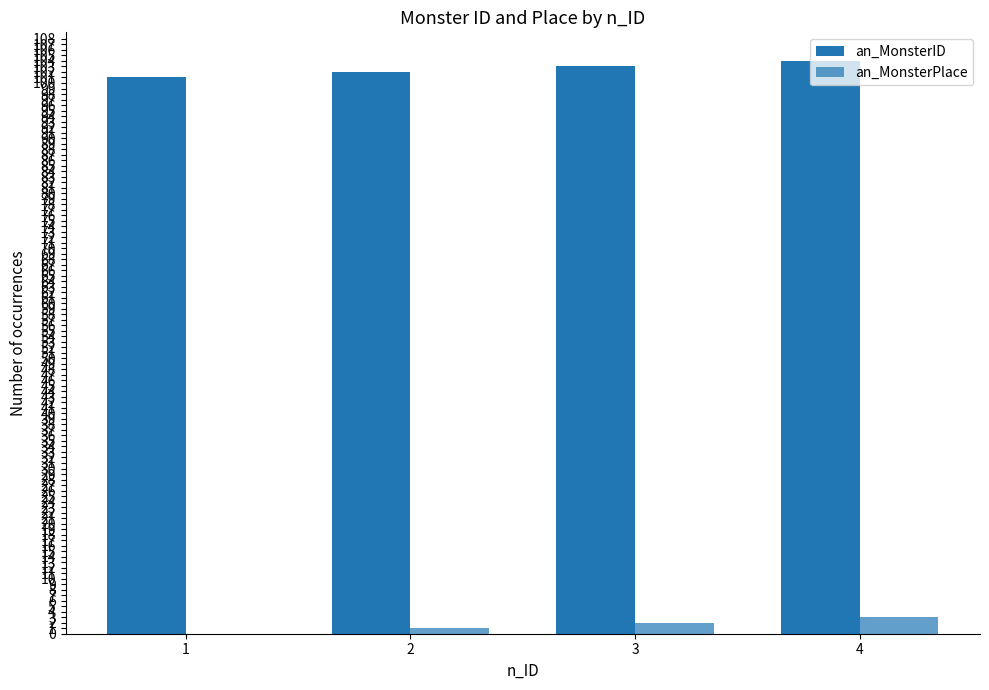

At how many categories does at least one series exceed 16?

4